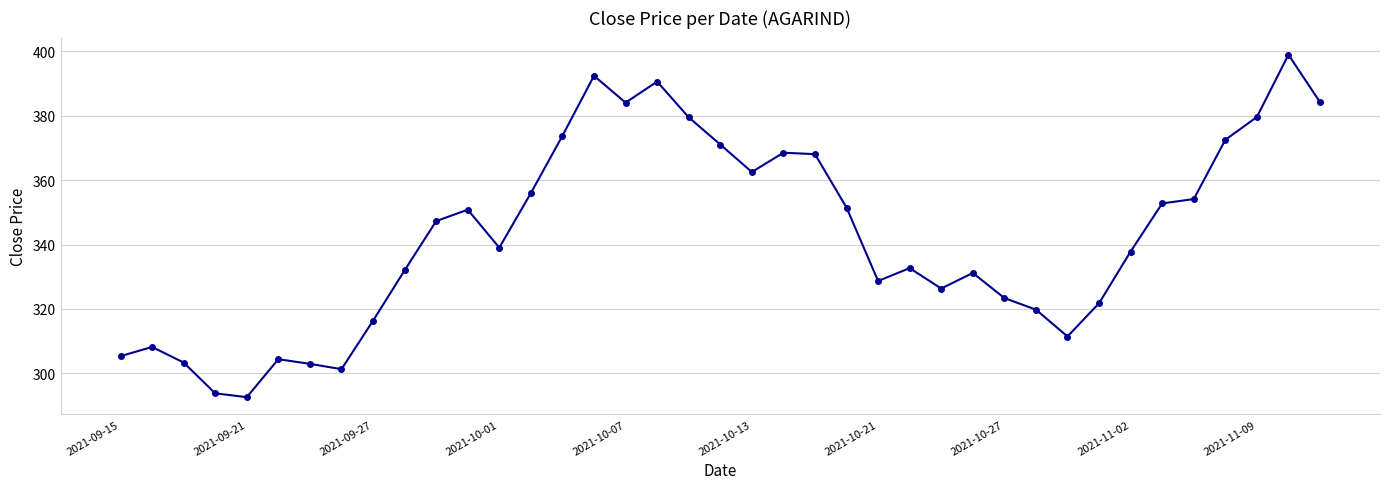

What is the greatest value displayed?

399.0